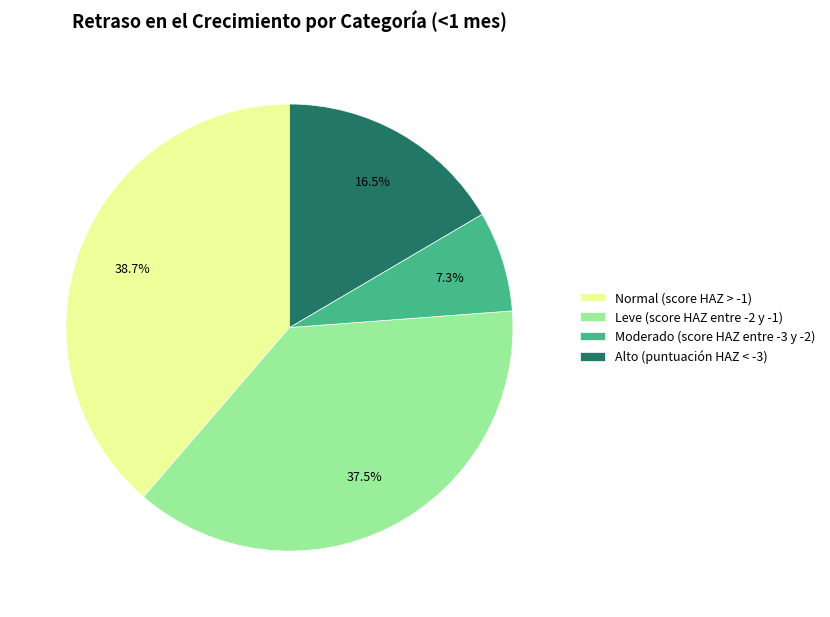

The Normal (score HAZ > -1) slice represents 39% of the pie. True or false?

True